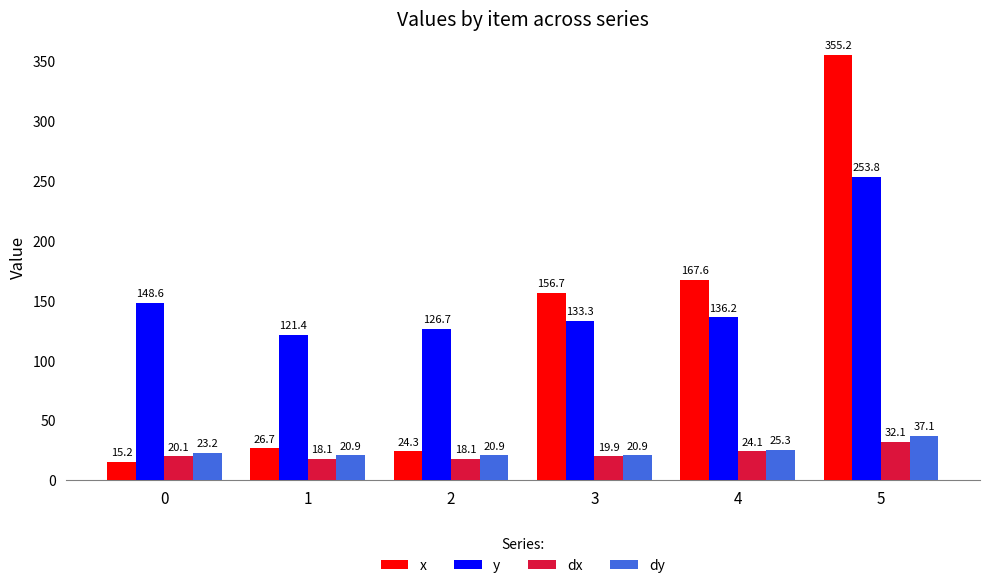

What is the difference between the dx values at 2 and 0?

2.0